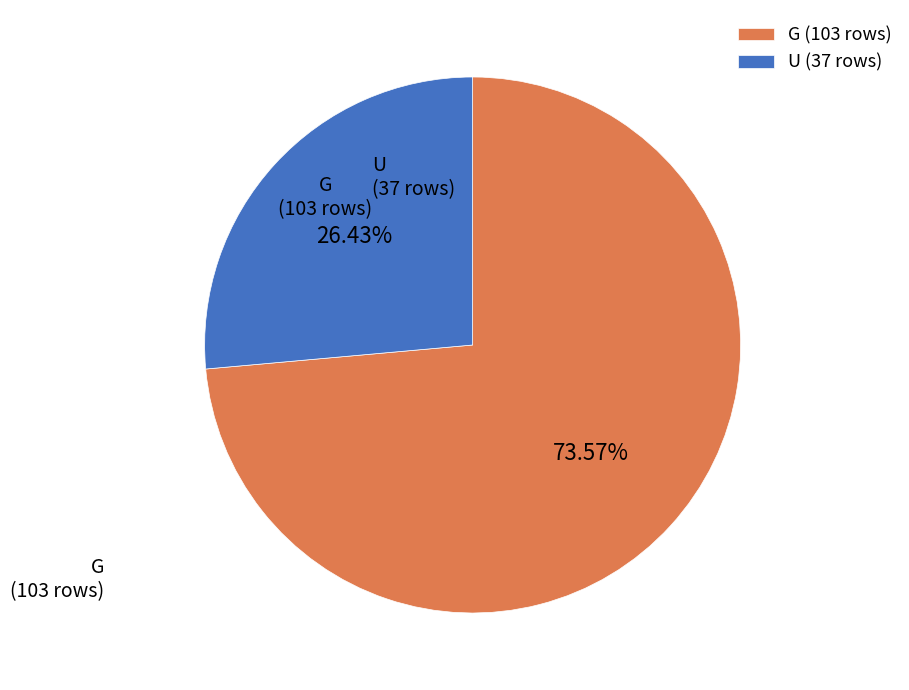

Which category has the biggest portion of the pie?

G